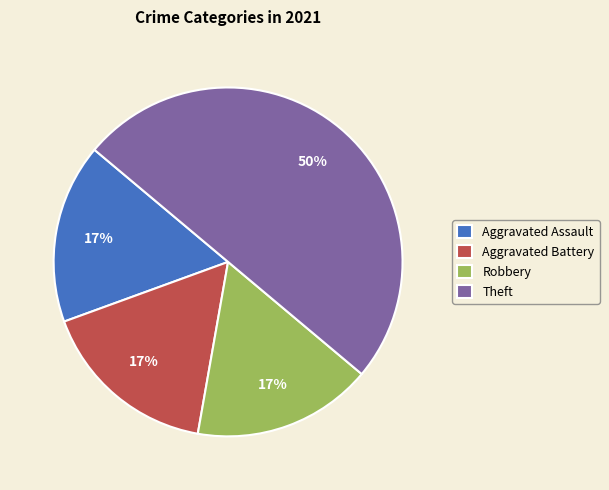

Do Theft and Aggravated Assault together represent more than half of the pie?

Yes